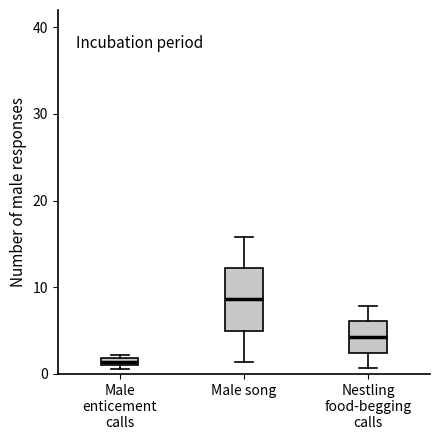

Where is the lower edge of the box for Male enticement calls on the y-axis? The values are not printed on the chart, so give them approximately, as read against the axis.

1